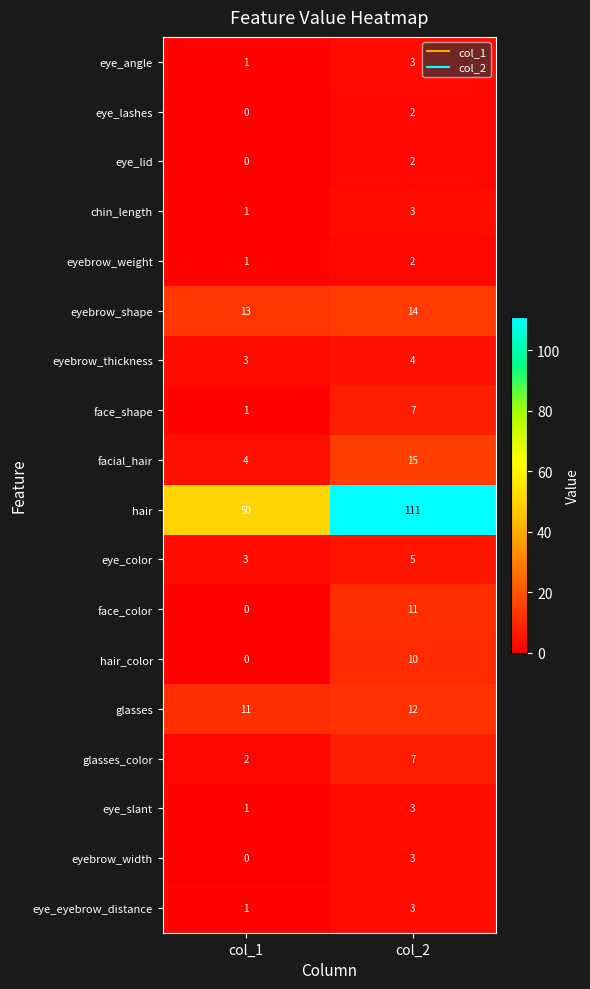

Is the value of eyebrow_weight at col_1 greater than the value of eyebrow_shape at col_1?

No